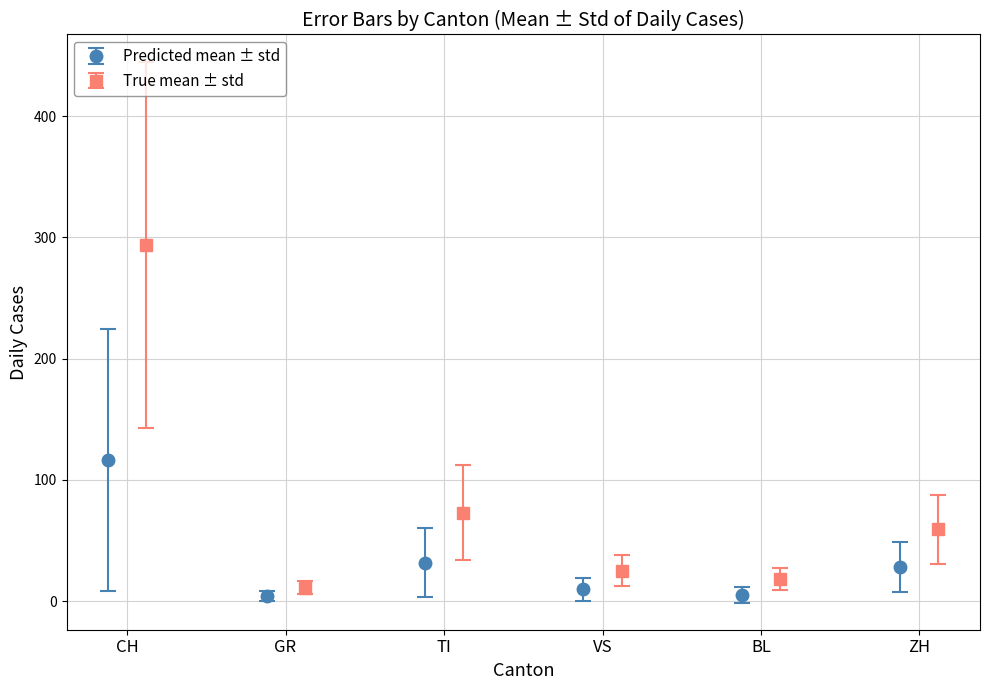

In Predicted mean ± std, how many points are lower than both neighbors (excluding endpoints)?

2